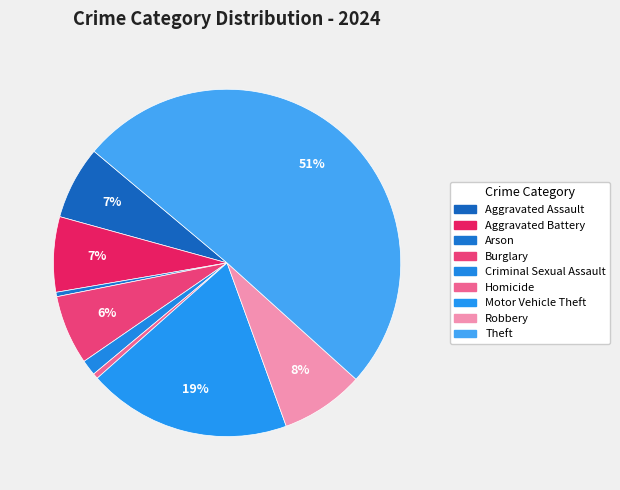

Which category has the smallest portion of the pie?

Arson